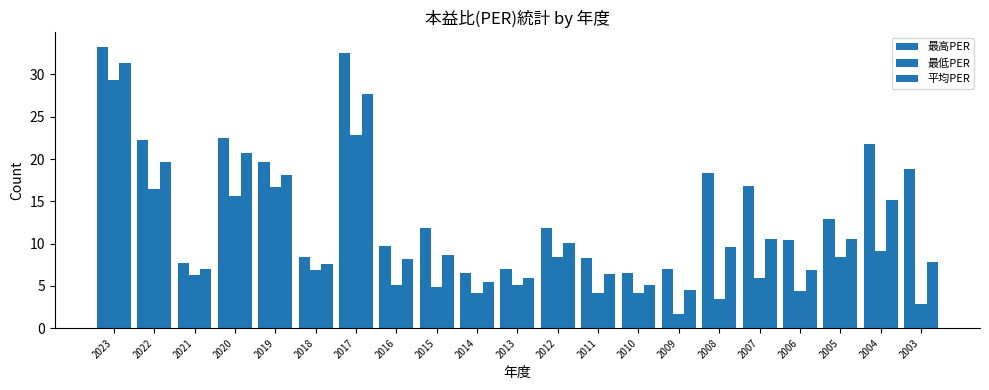

What is the total value across all series at 2013?

18.0